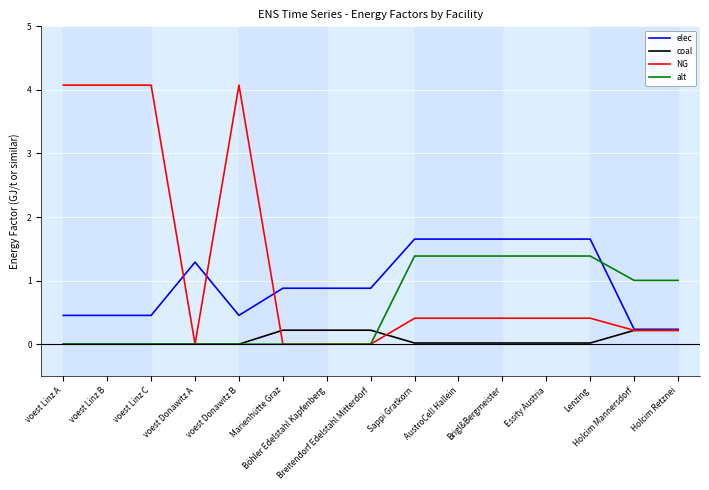

Which series has the largest range (max minus min)?

NG